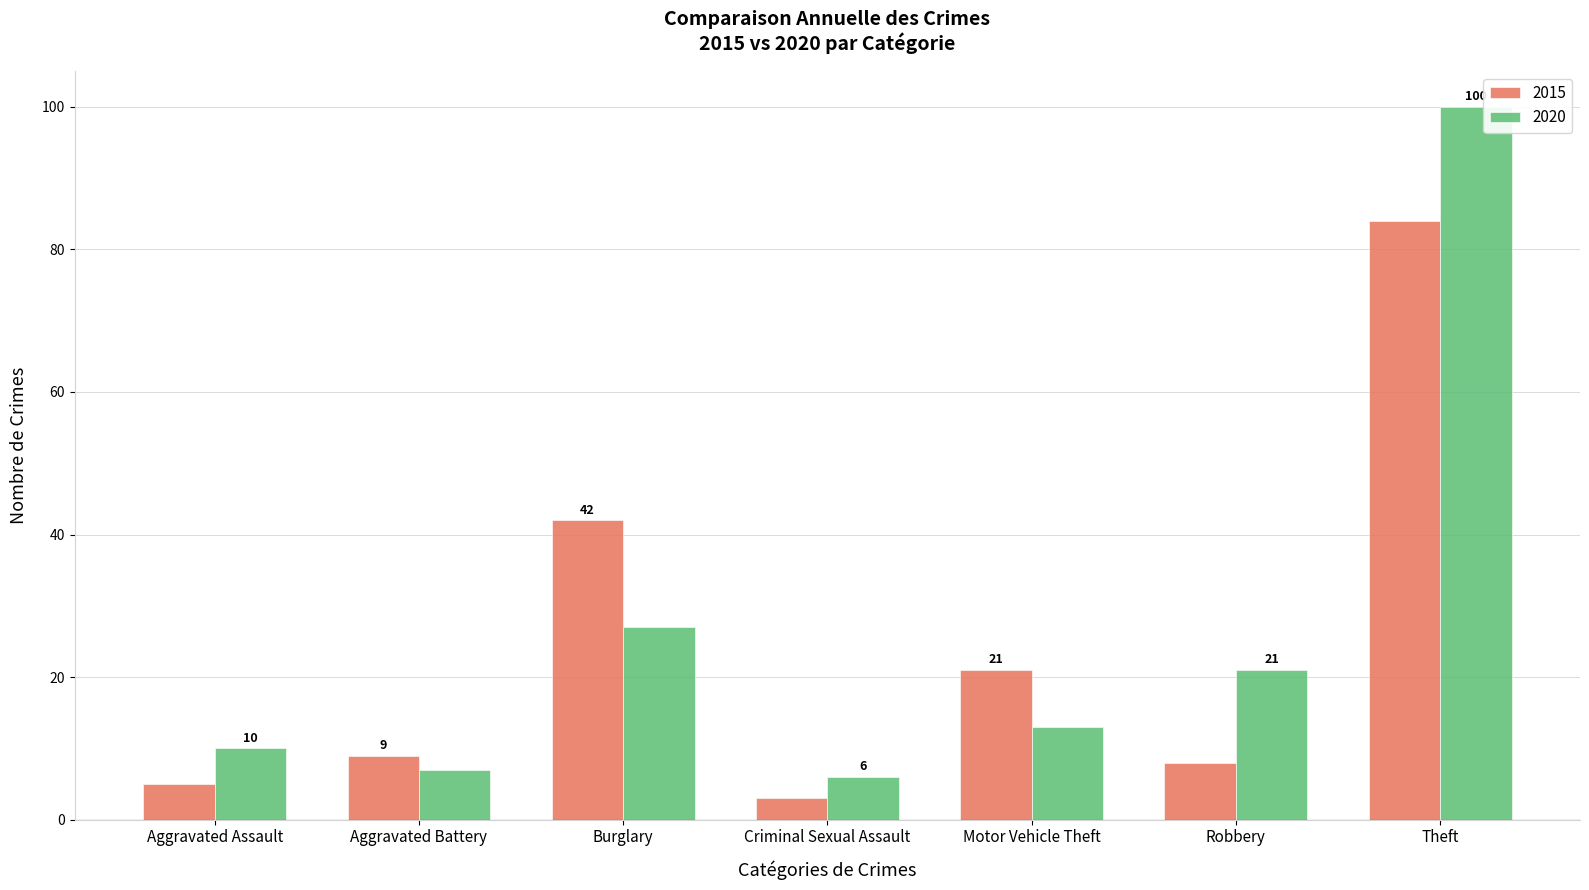

Rank the series by their maximum value, from highest to lowest.

2020, 2015